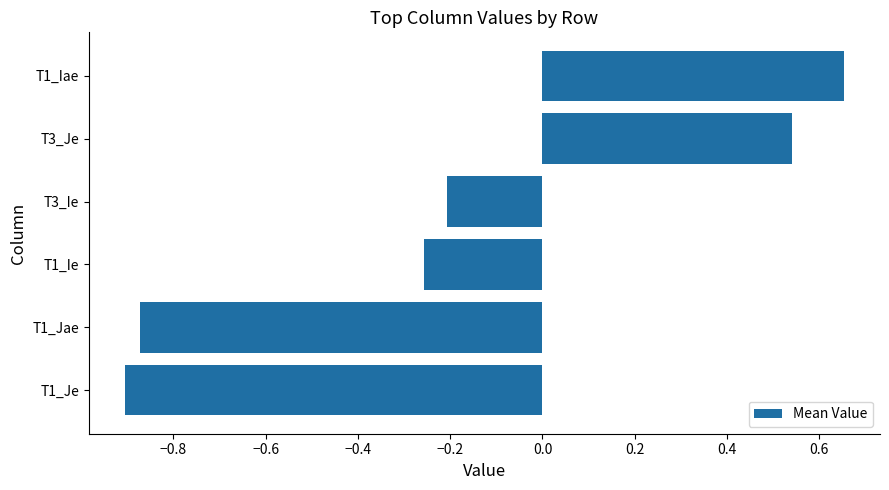

How many bars are there in total?

6